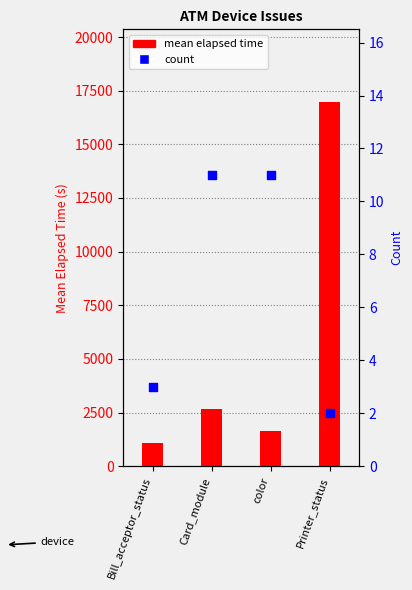

At how many categories does at least one series exceed 12793?

1